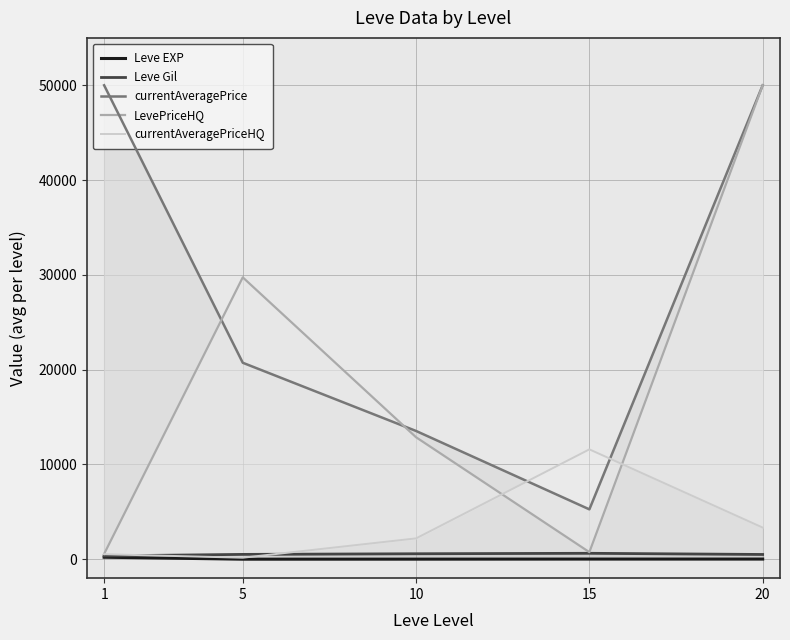

The Leve Gil series shows 500.0 at 20. True or false?

True